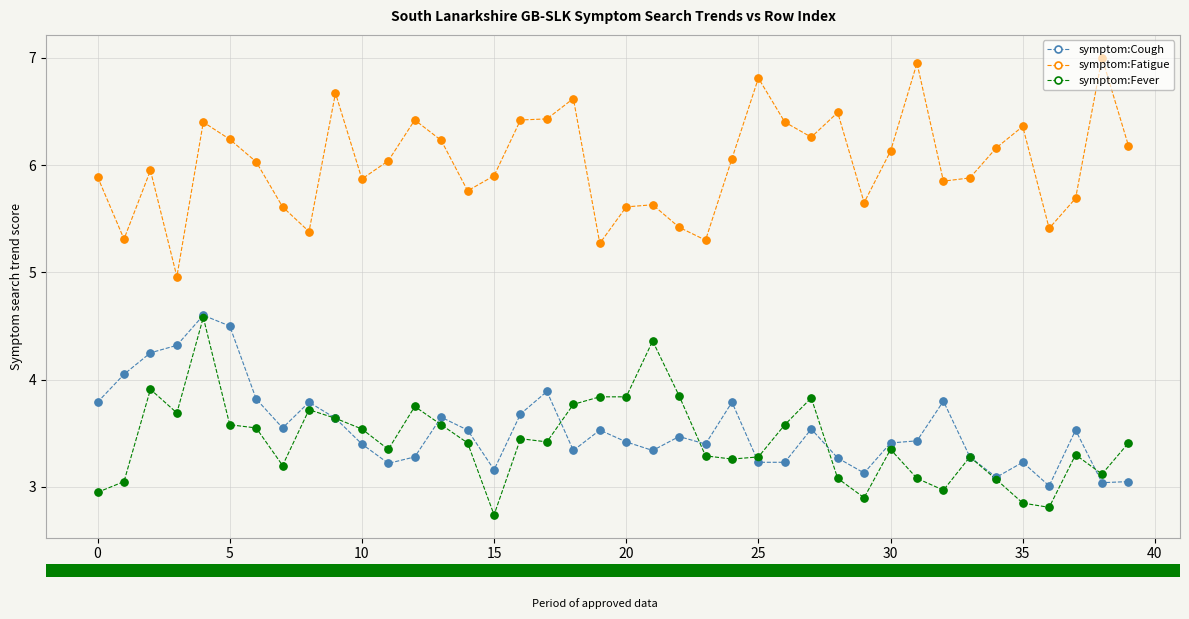

Which series has the largest total across all categories?

symptom:Fatigue